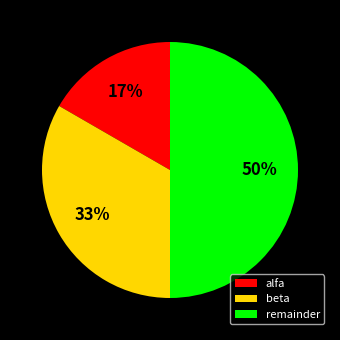

Does beta account for over 50% of the chart?

No